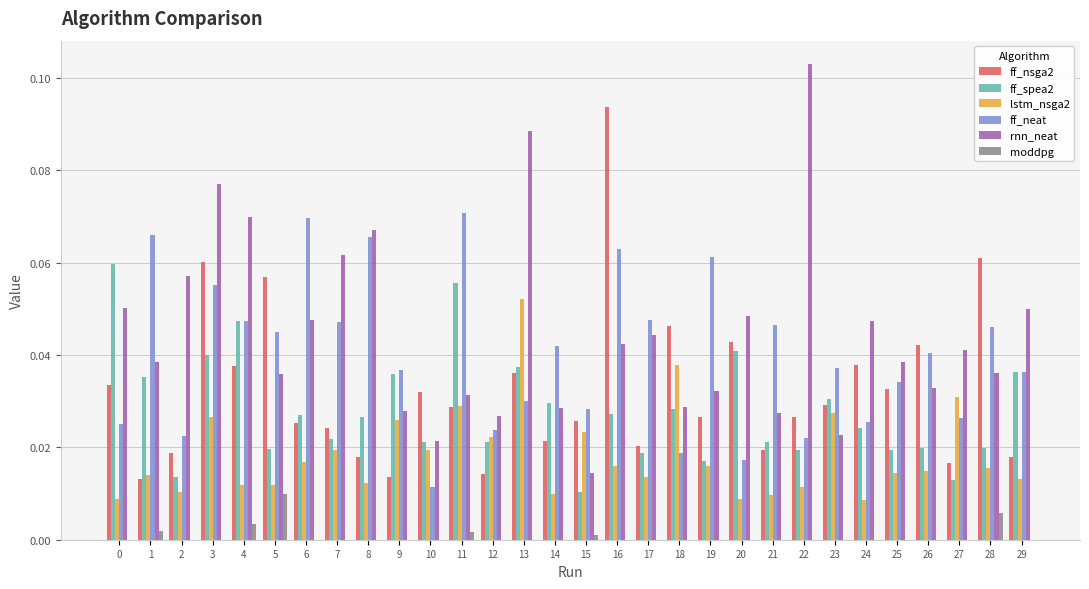

Which series changed the most between 2 and 9?

rnn_neat